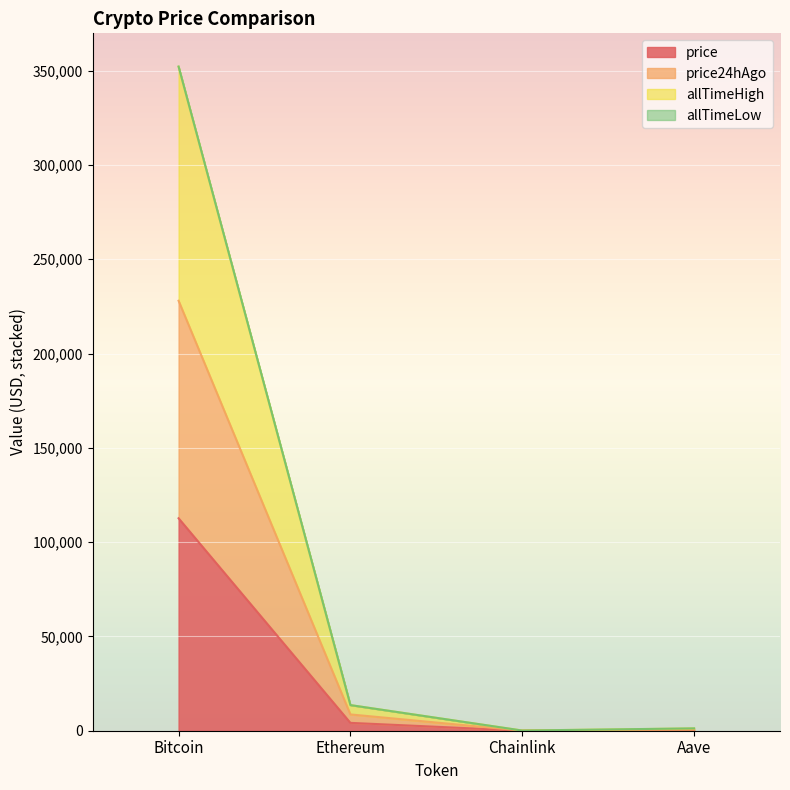

Where is allTimeHigh nearest to the value 176155?

Ethereum